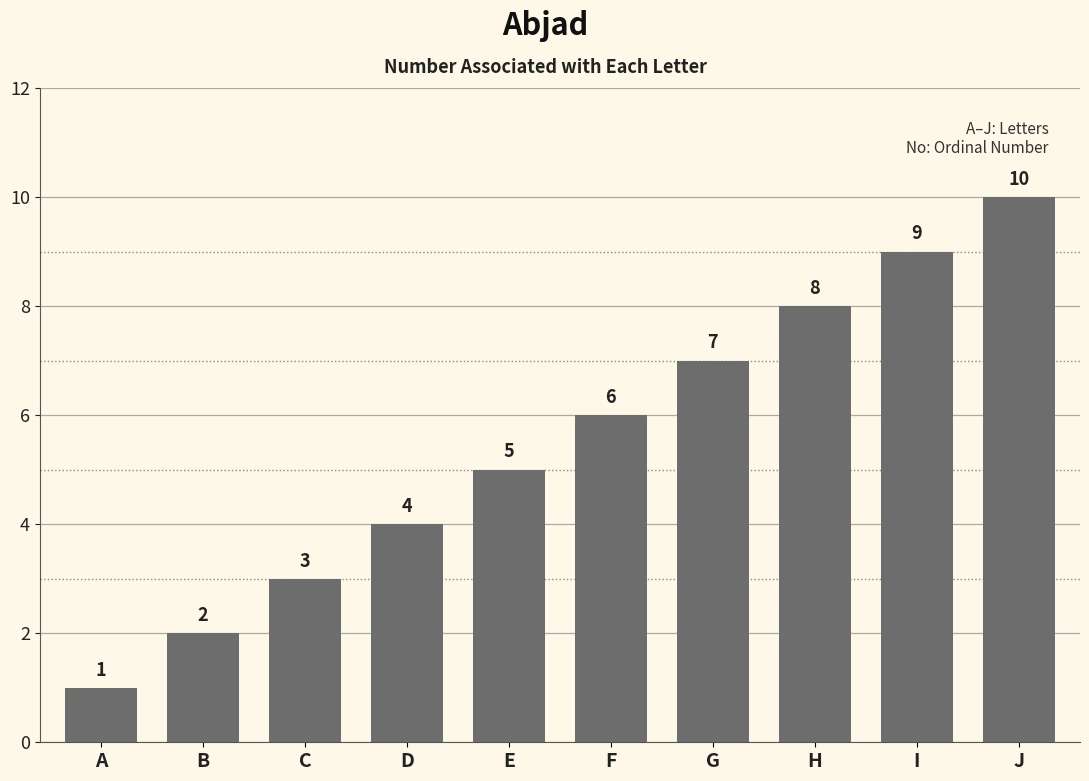

How many data points does each series have?

10